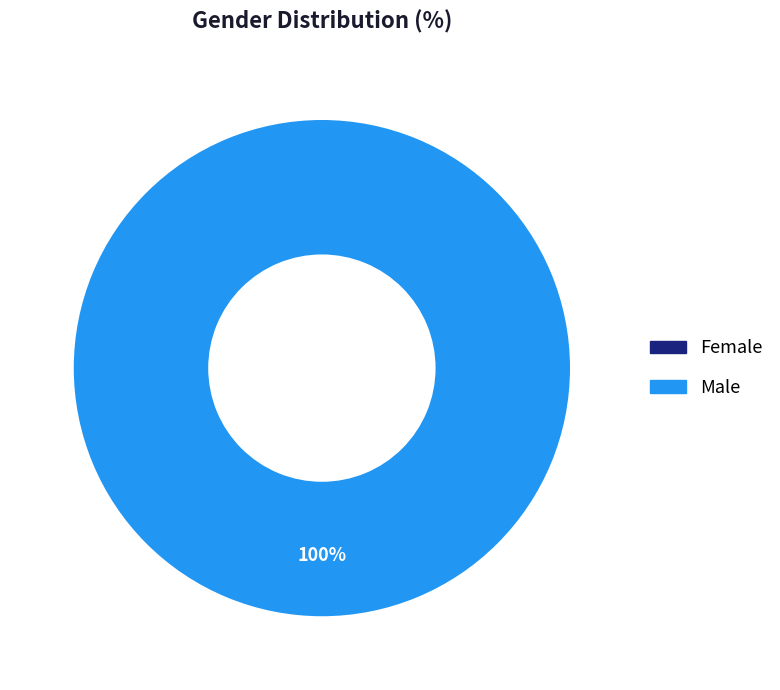

How much of the chart is everything except Female?

100.0%